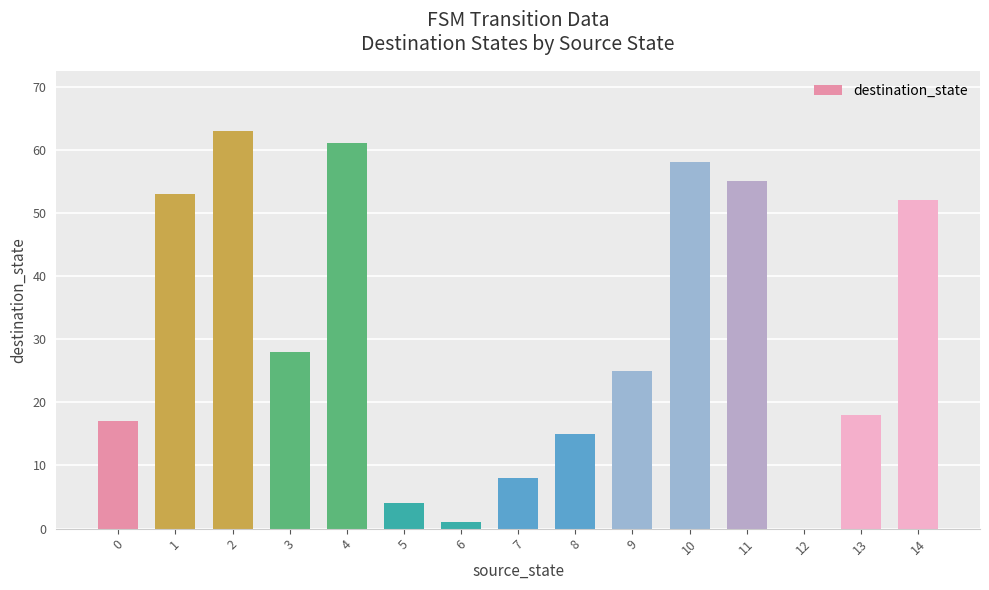

The chart shows a value of 68 at 14. True or false?

False